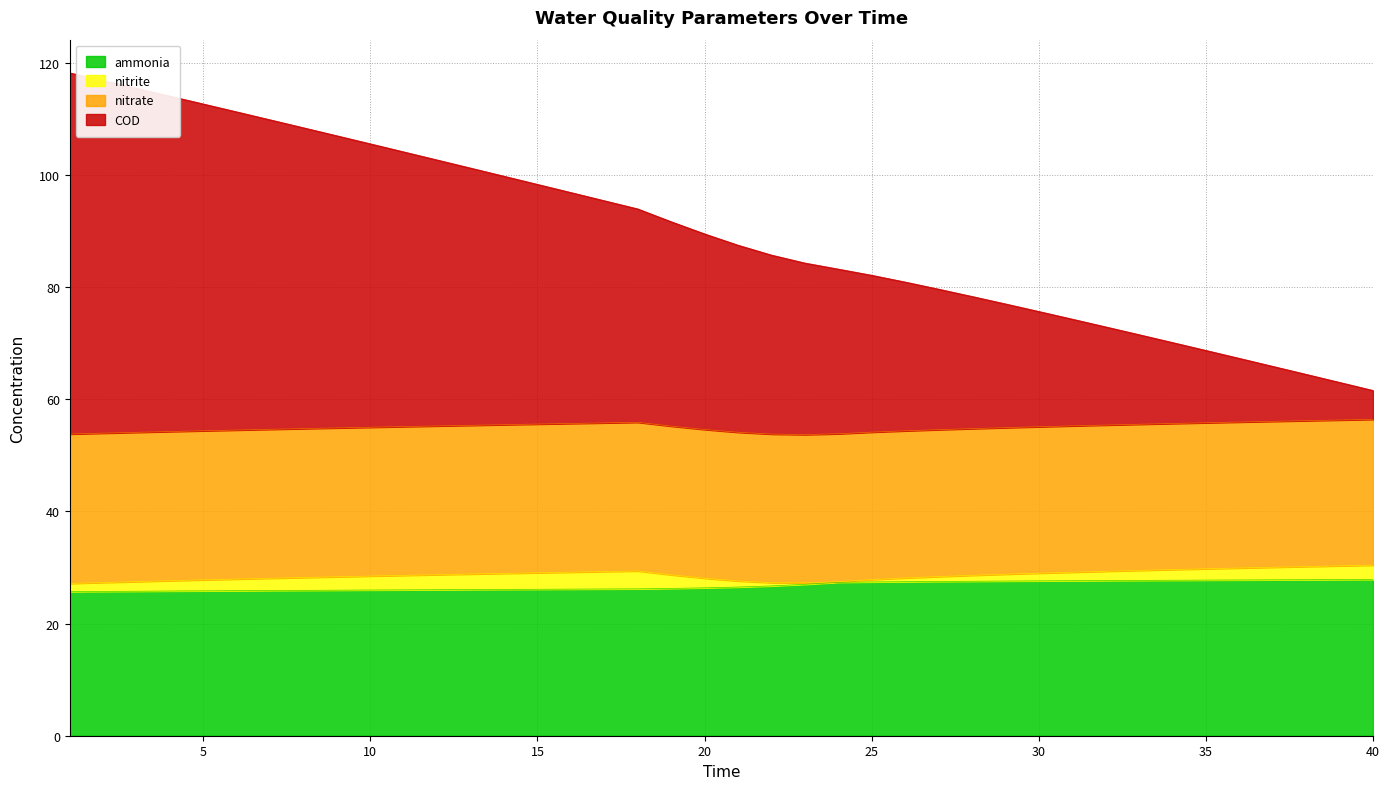

What are all the series names shown in the legend?

ammonia, nitrite, nitrate, COD